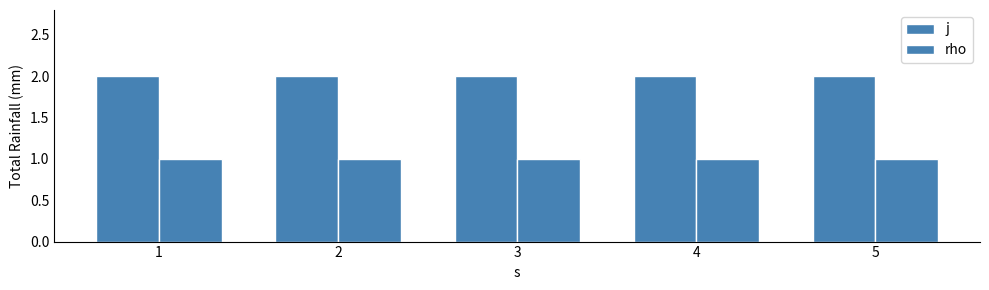

What is the maximum value shown in the chart?

2